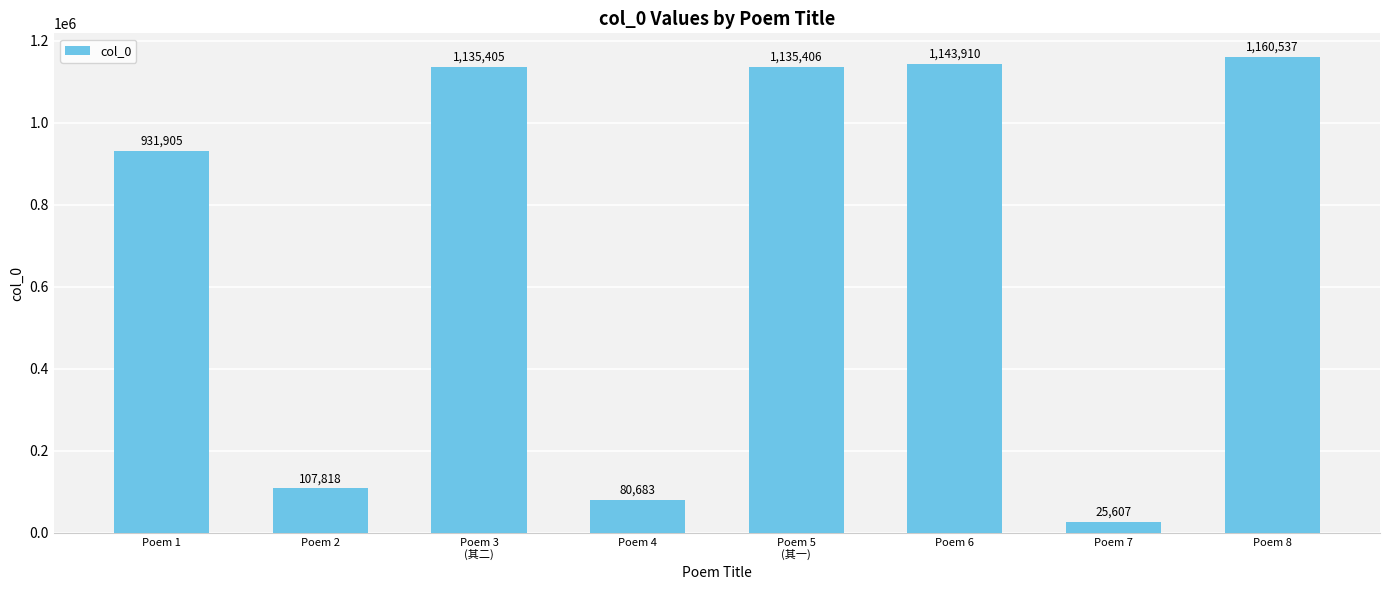

Are the bars grouped side by side (vs. stacked)?

No